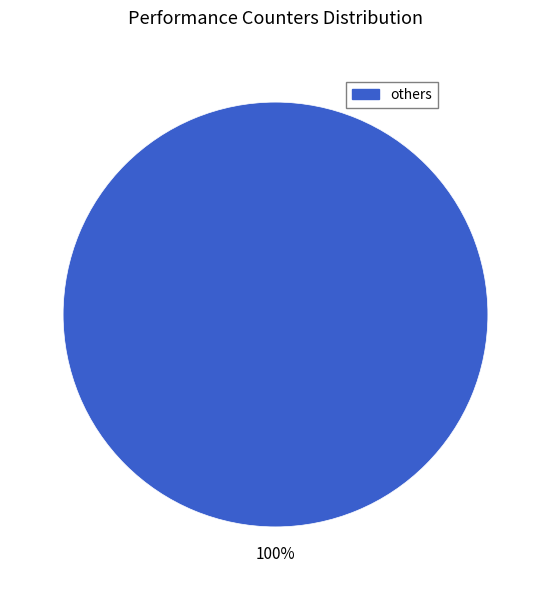

Does any single category account for the majority?

Yes